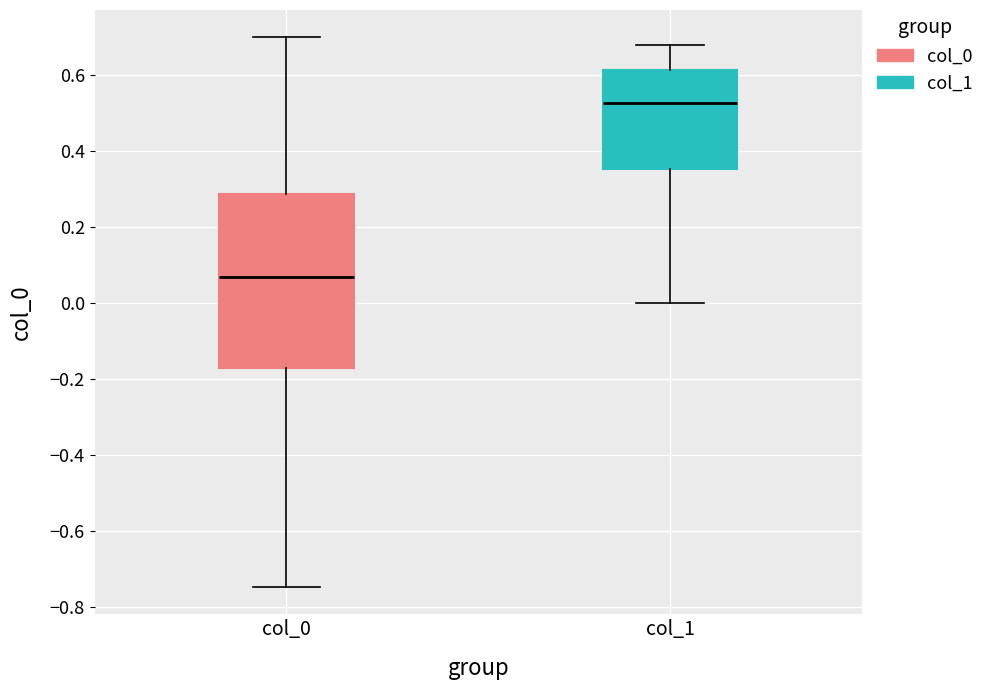

Comparing the boxes themselves (not the whiskers), which one is the tallest?

col_0